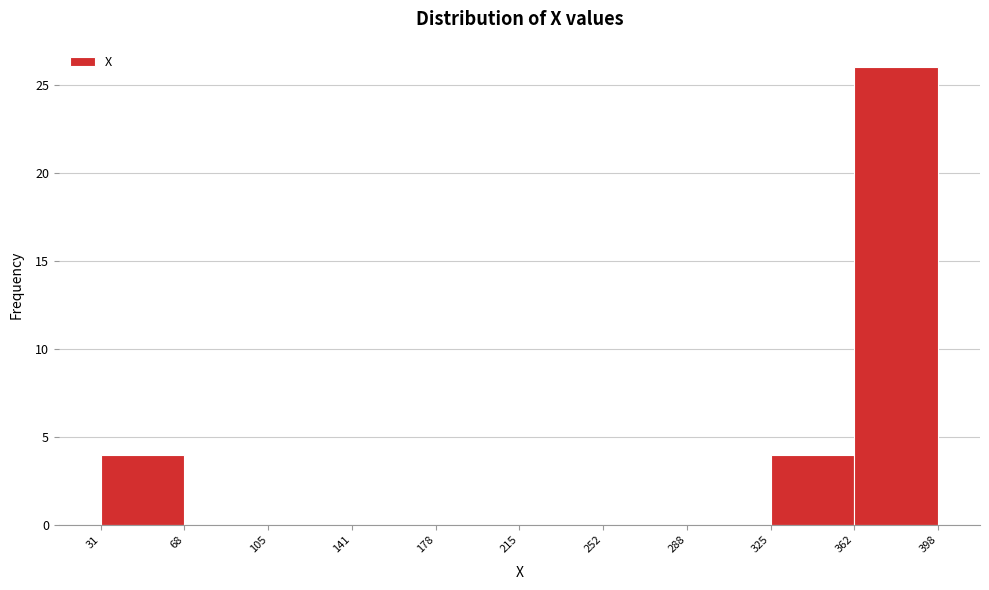

Which range on the x-axis has the tallest bar?

362 to 398